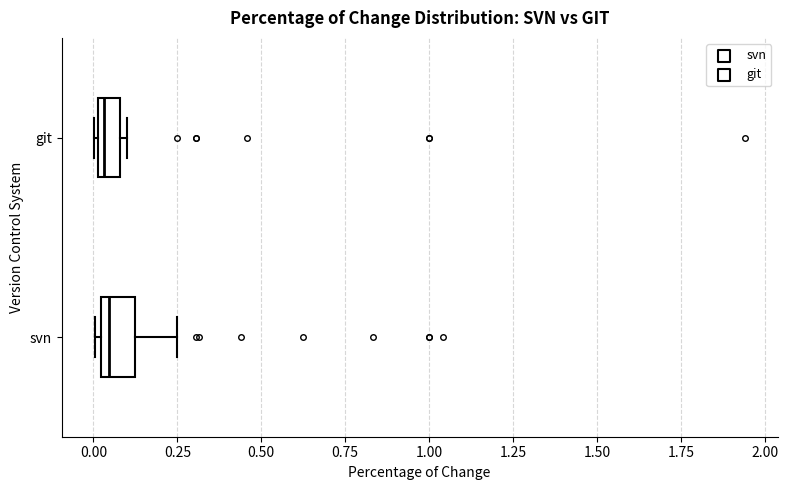

Where does the median line of the box for git sit on the x-axis? The values are not printed on the chart, so give them approximately, as read against the axis.

0.05